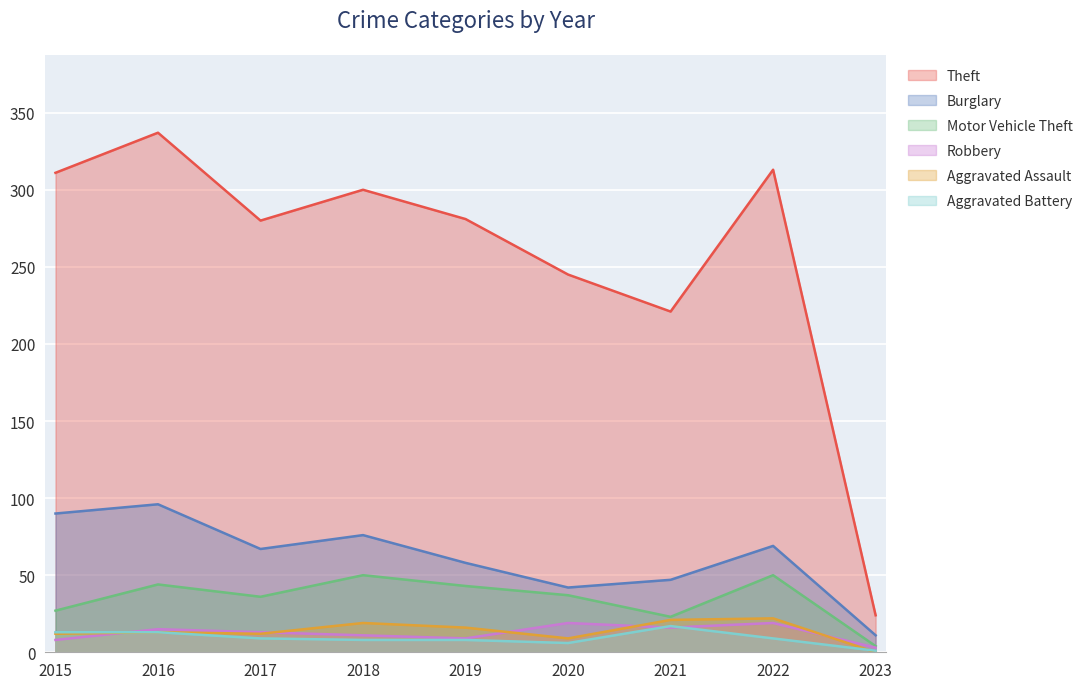

Rank the series by their maximum value, from highest to lowest.

Theft, Burglary, Motor Vehicle Theft, Aggravated Assault, Robbery, Aggravated Battery